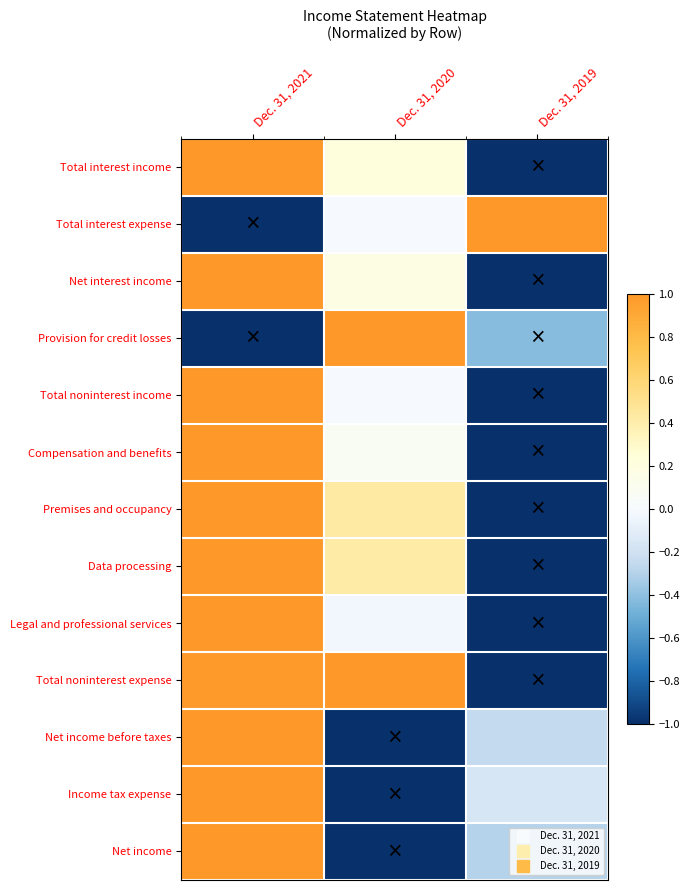

At which category is the sum across all series the highest?

Dec. 31, 2021